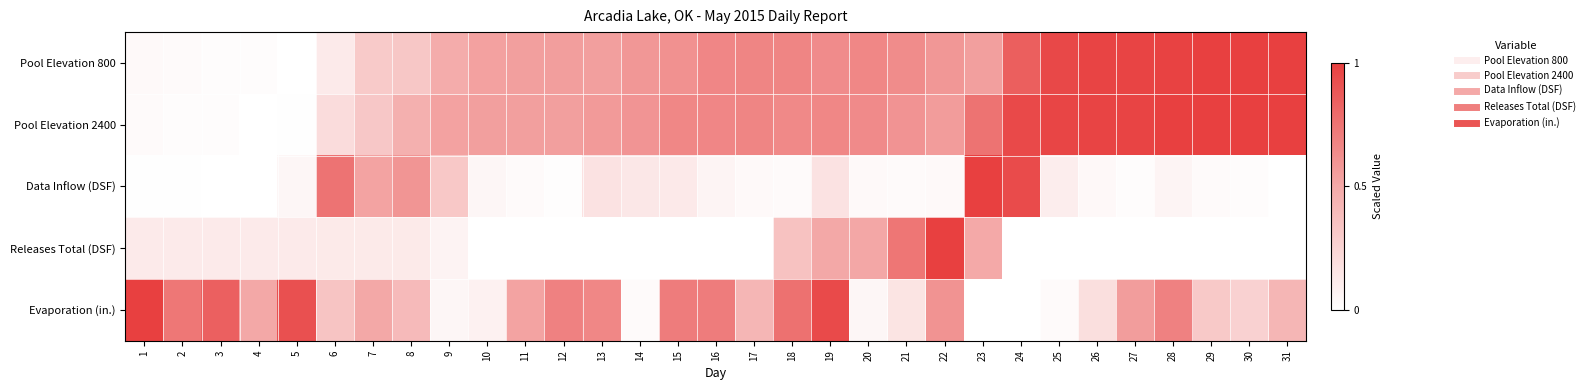

What is the greatest value displayed?

1.0